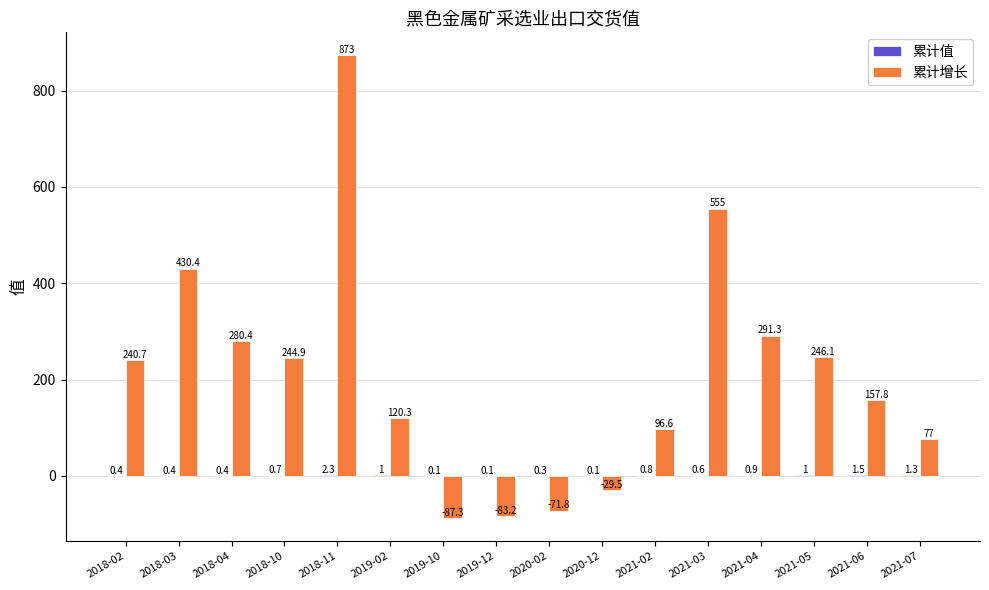

What is the sum of the 累计增长 values at 2018-11 and 2021-03?

1428.0